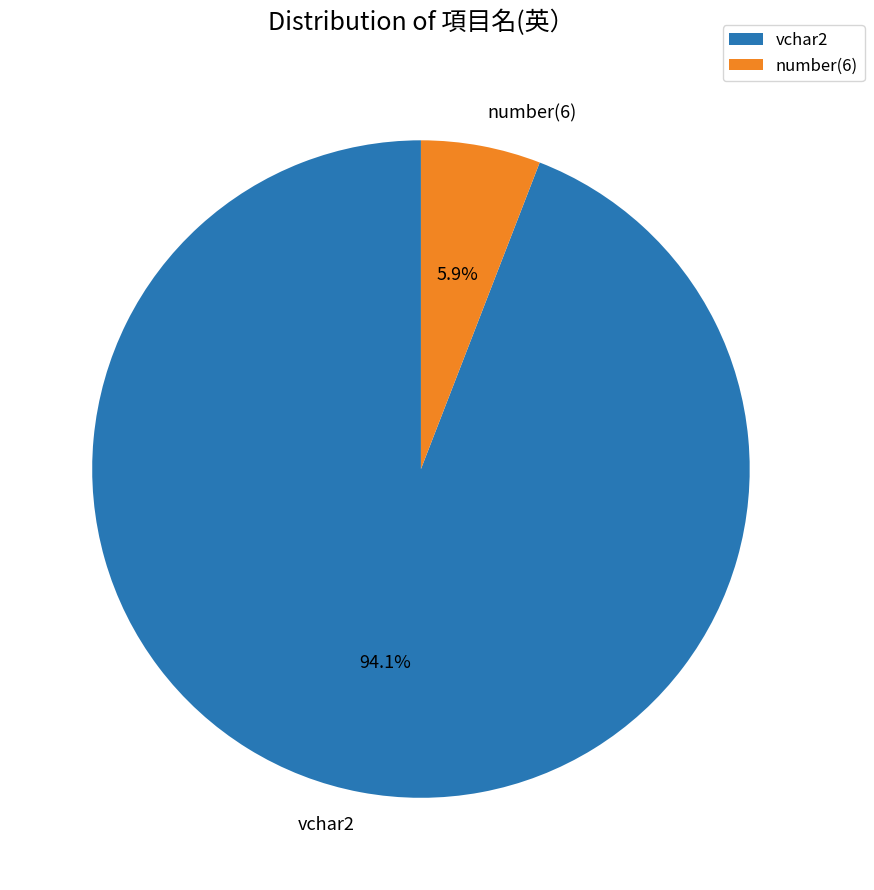

Combined, what portion of the pie is vchar2 and number(6)?

100.0%